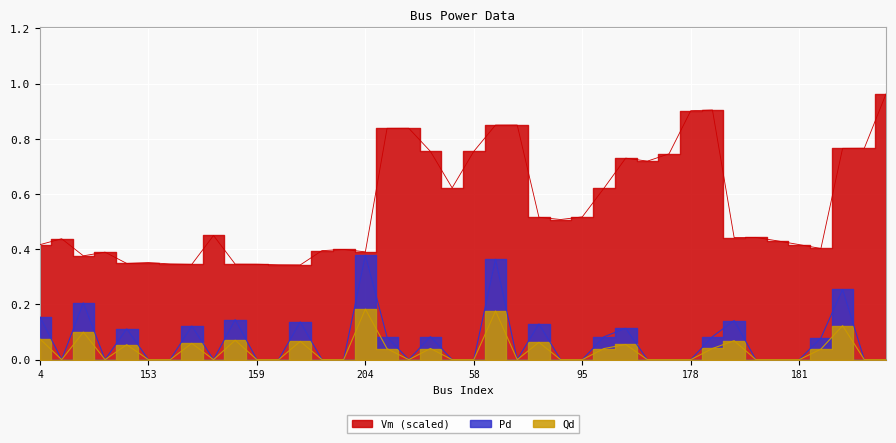

What is the sum of all Pd values?

2.7